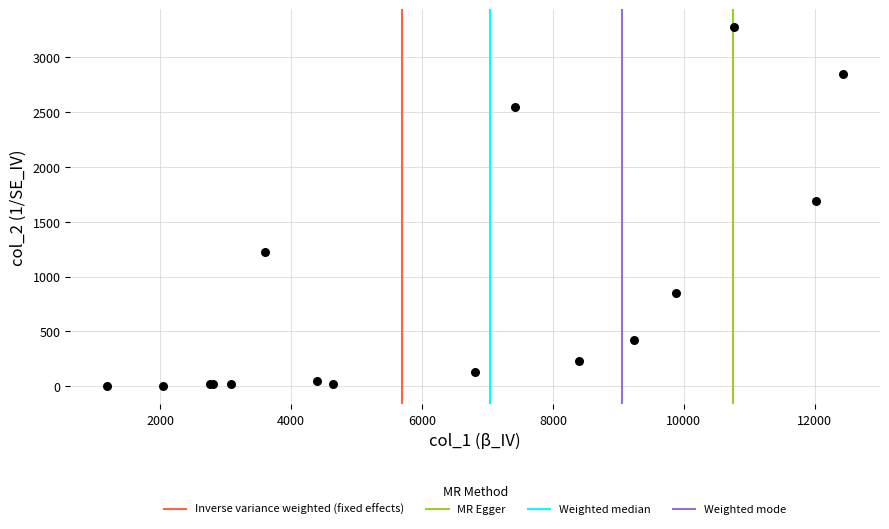

What Y value in the scatter plot is closest to 1638?

1690